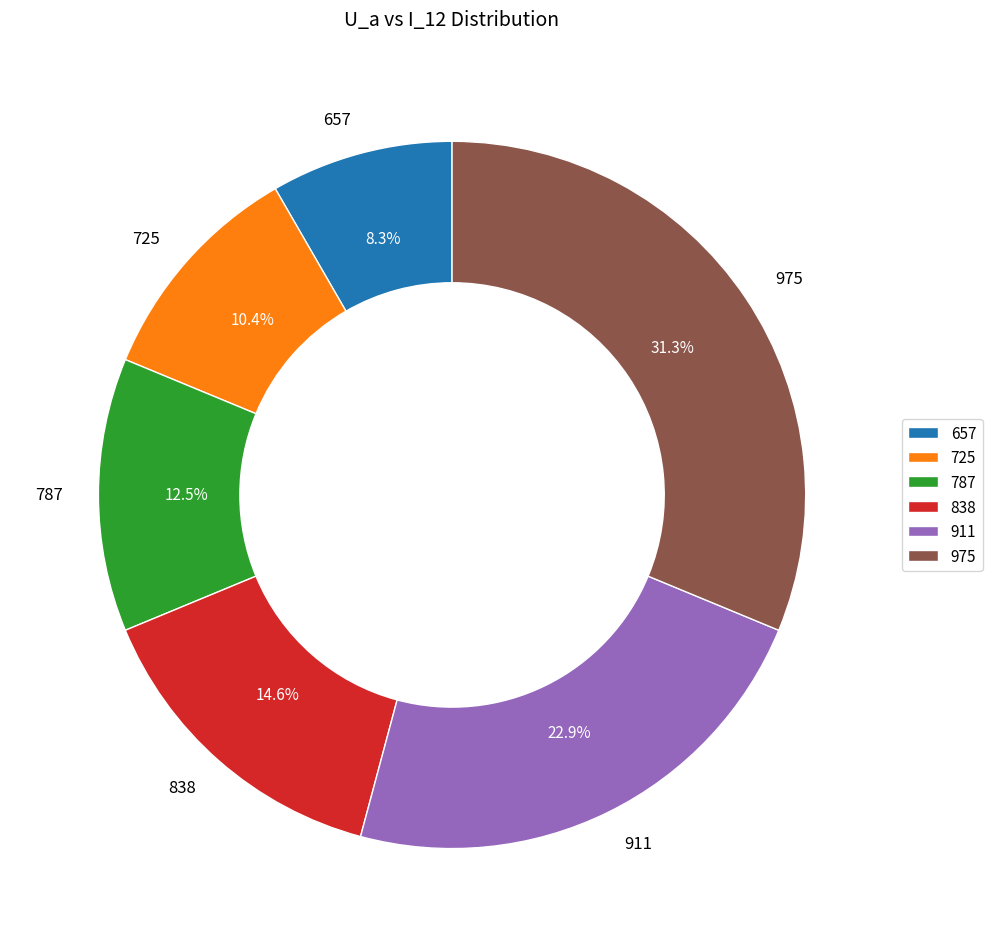

What is the largest slice in the pie chart?

975